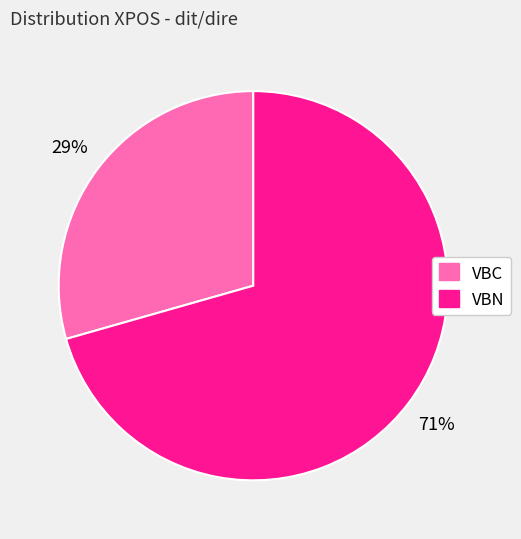

Combined, do VBN and VBC account for over 50%?

Yes